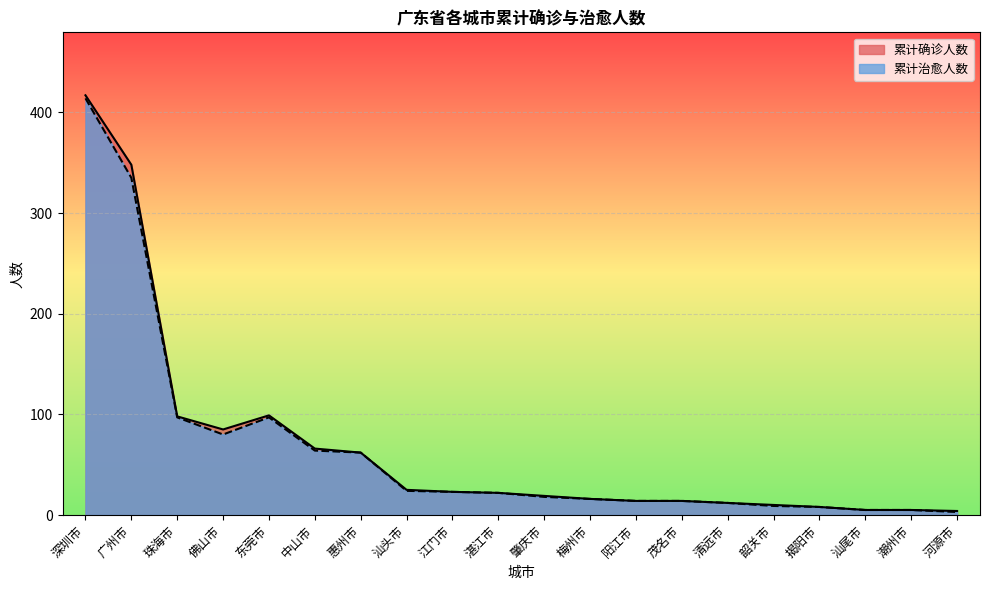

Which has a higher value, 清远市 or 深圳市?

深圳市